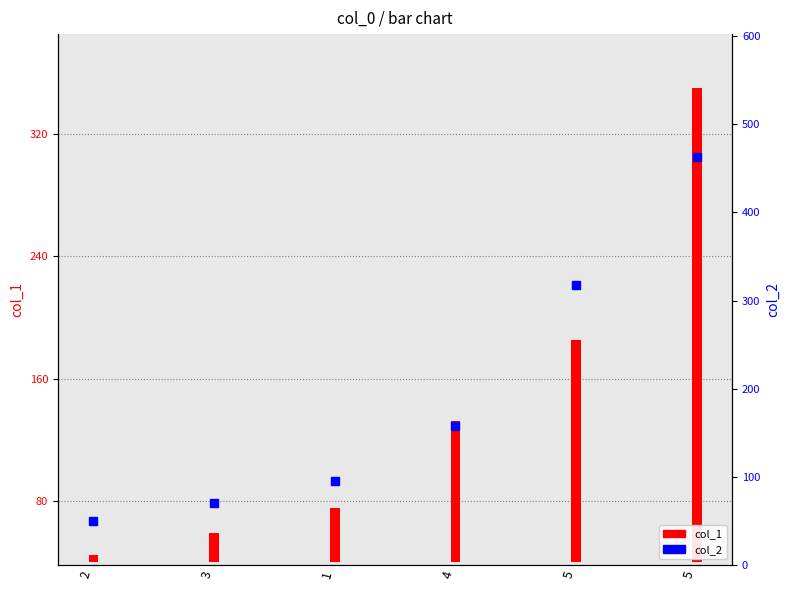

Rank the categories by value from lowest to highest.

2, 3, 1, 4, 5, 5